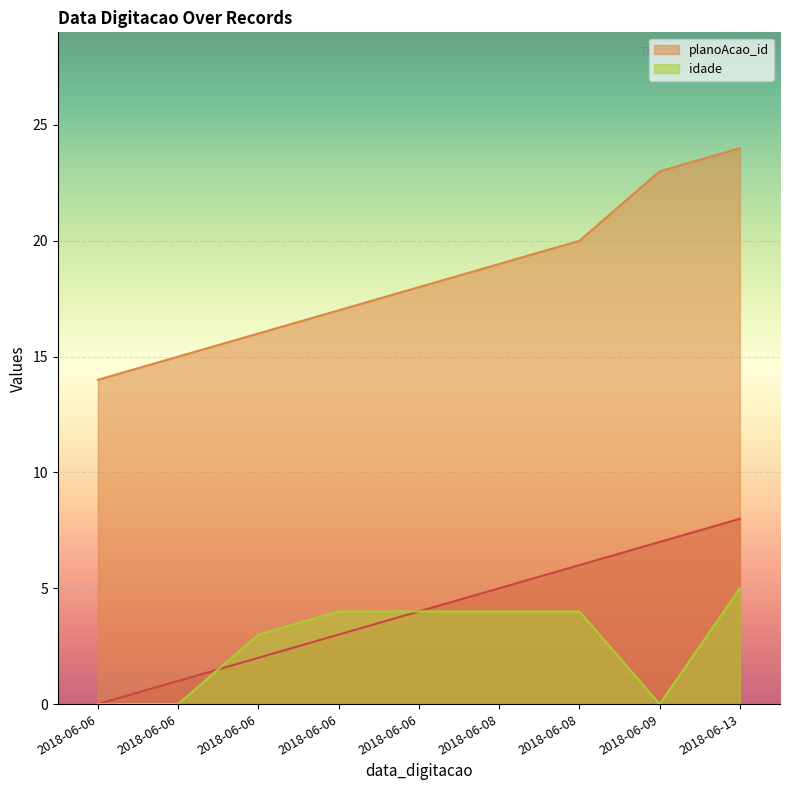

True or false: _NúmLinha and planoAcao_id cross at least once.

False